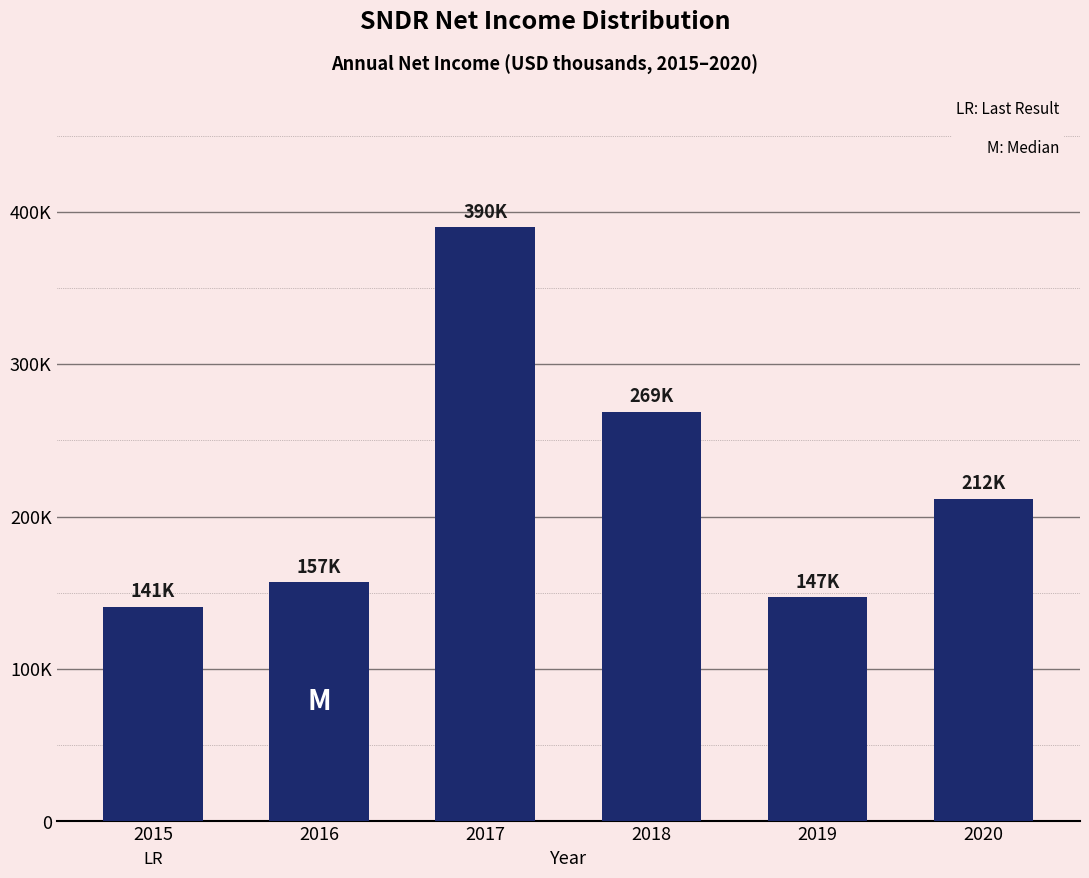

Does the chart contain any negative values?

No